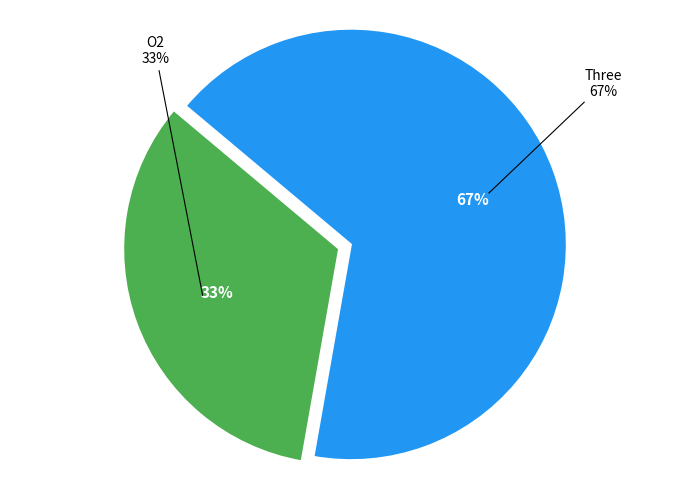

Which category has the biggest portion of the pie?

Three